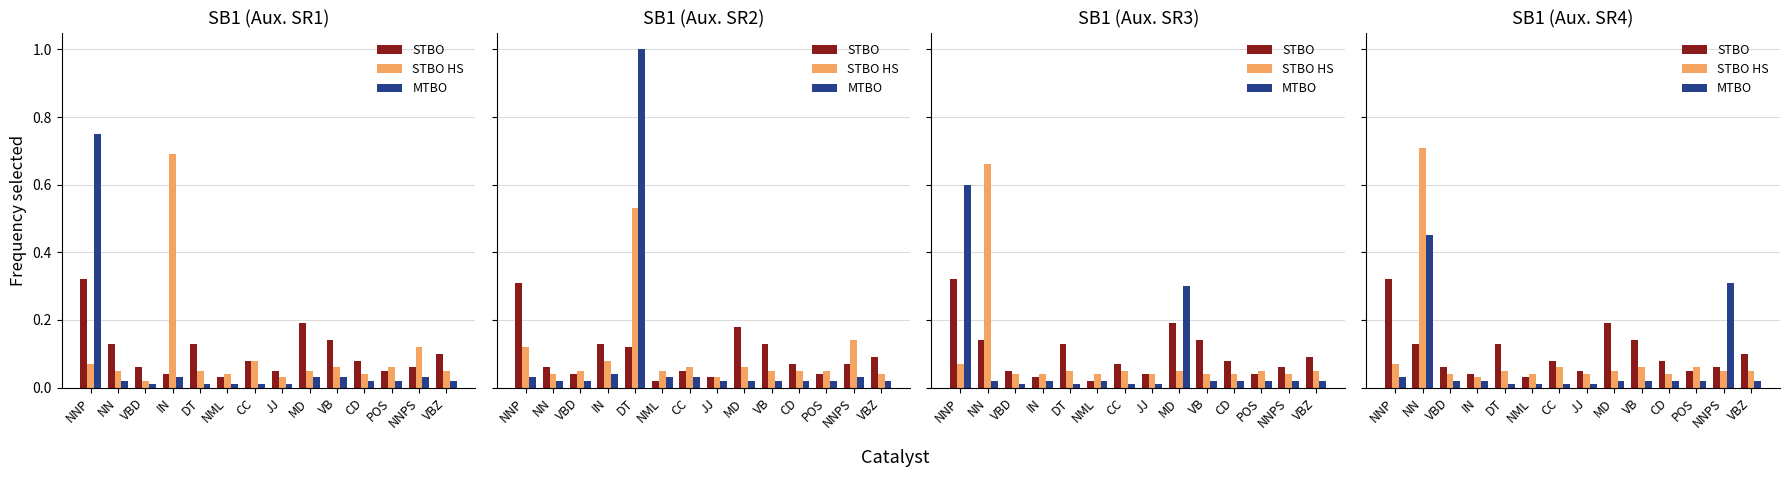

Which series changed the most between NML and VB?

STBO